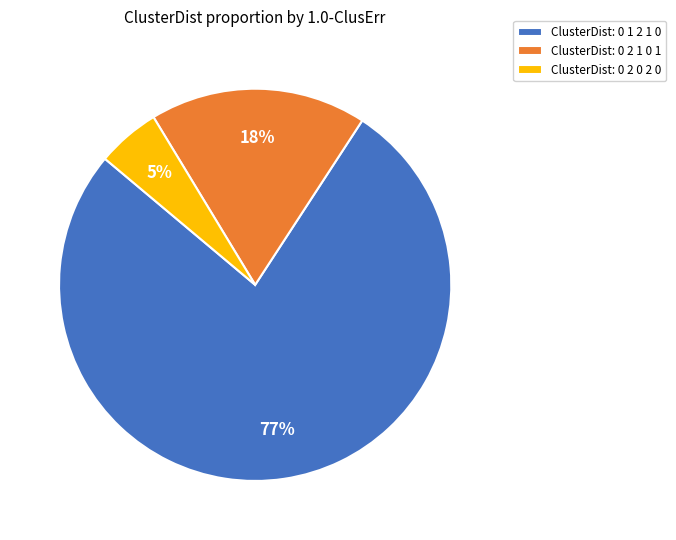

Do ClusterDist: 0 2 0 2 0 and ClusterDist: 0 2 1 0 1 together represent more than half of the pie?

No